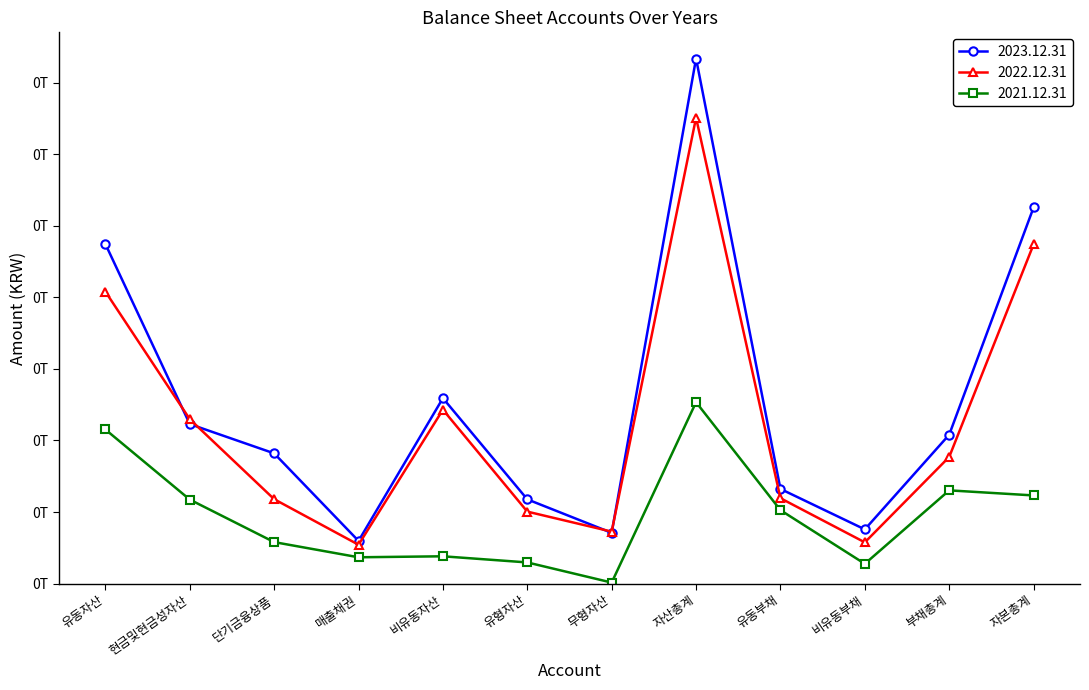

List the series in order of their overall mean, lowest first.

2021.12.31, 2022.12.31, 2023.12.31